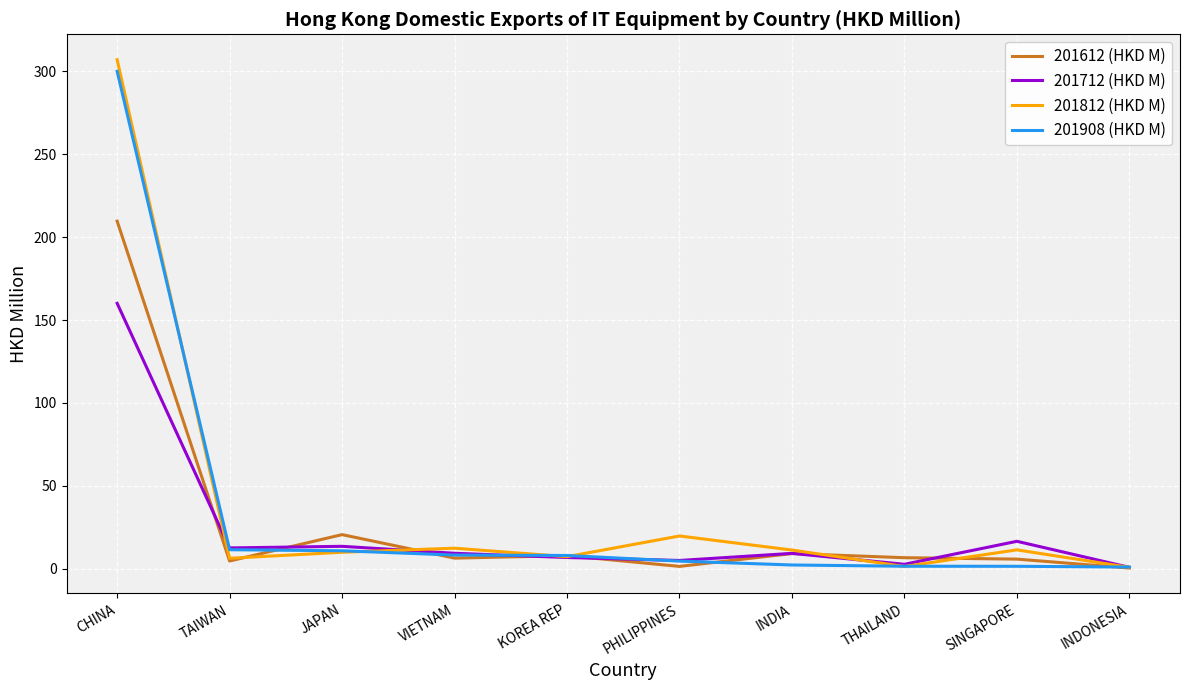

What position from the right is JAPAN?

8